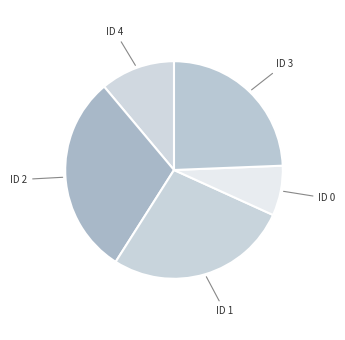

Approximately how many times larger is the value at ID 2 compared to ID 4?

2.7